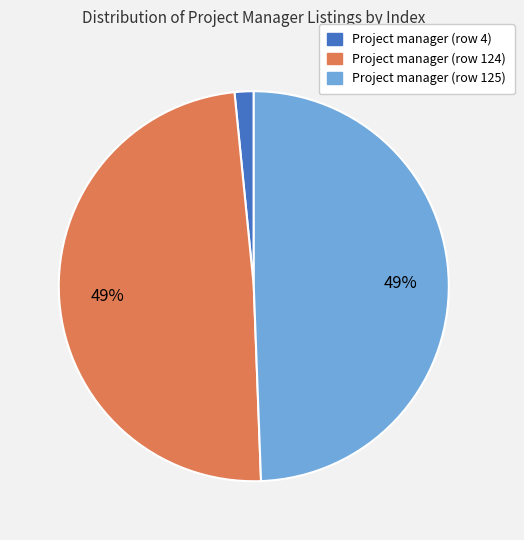

Between Project manager (row 124) and Project manager (row 4), which is larger?

Project manager (row 124)